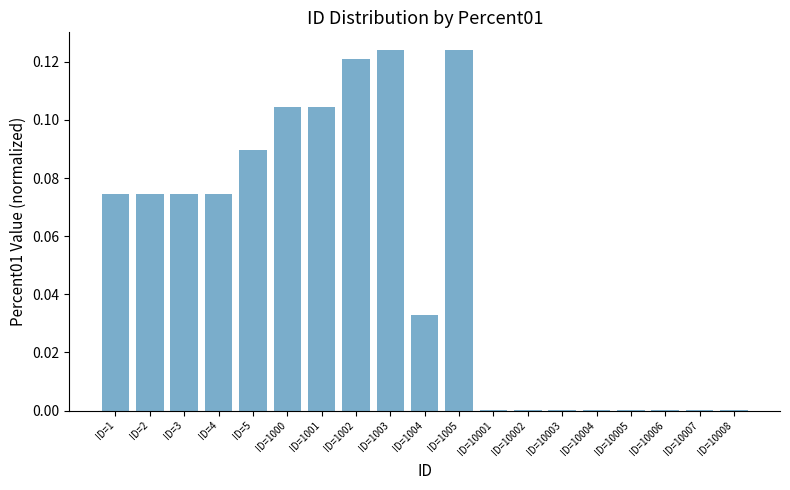

Is it true that the value at ID=10001 is 0.0?

True